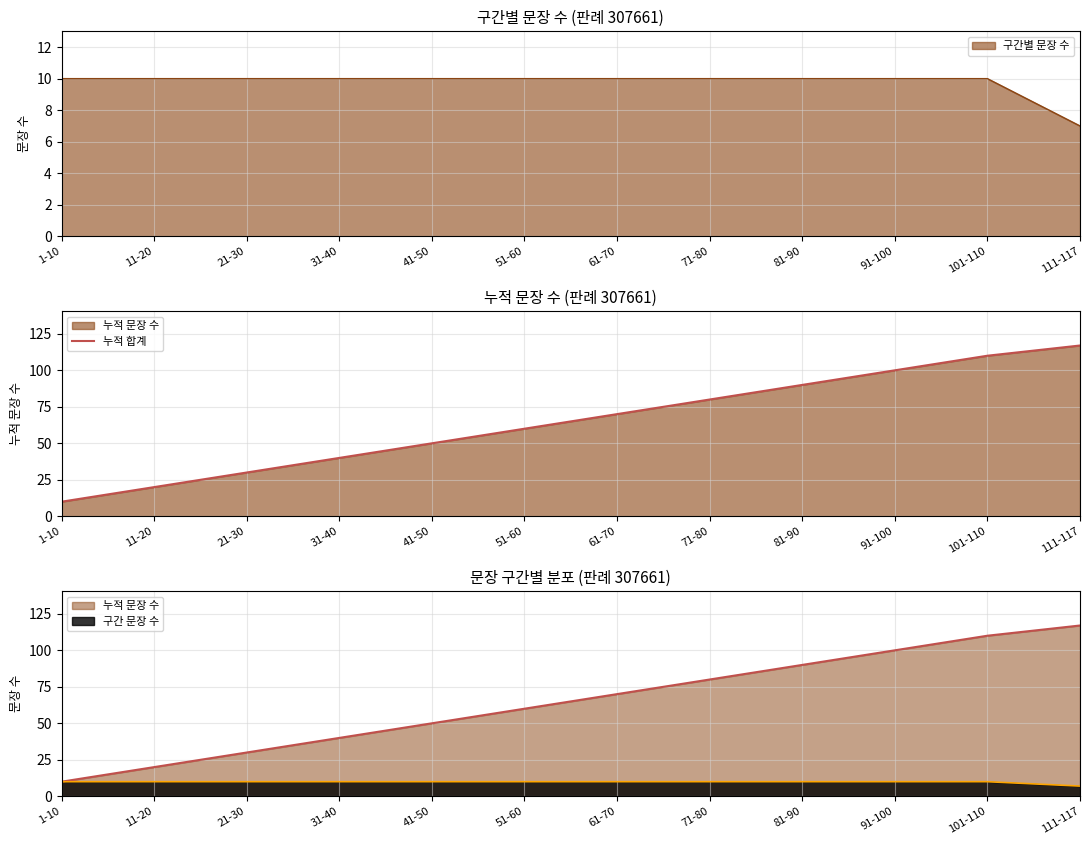

What position from the right is 71-80?

5